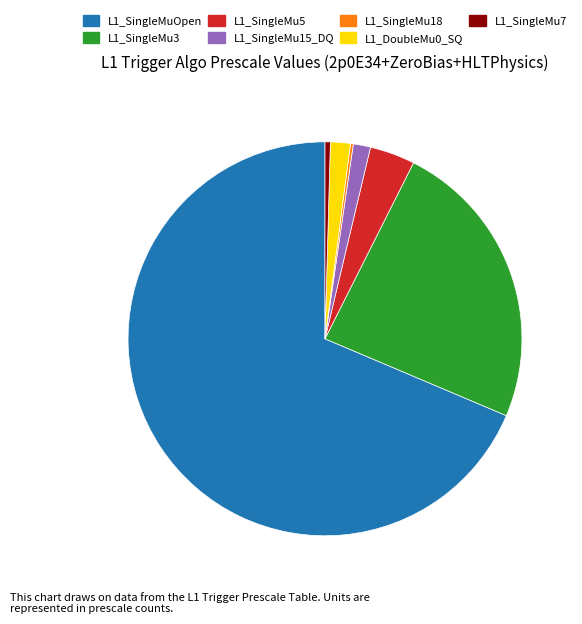

Which slice represents more than half of the pie?

L1_SingleMuOpen